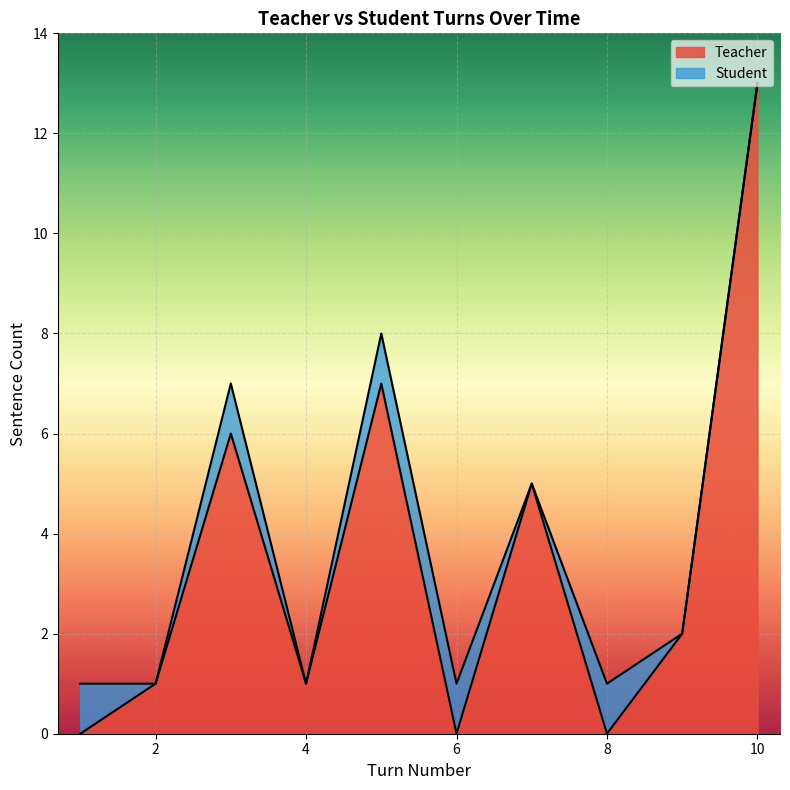

At which category does the chart reach its minimum across all series?

Turn 1